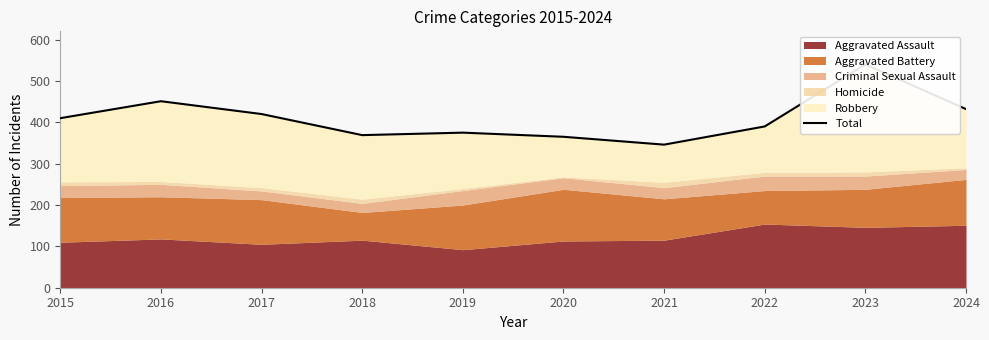

At which label is the value closest to 443?

2016